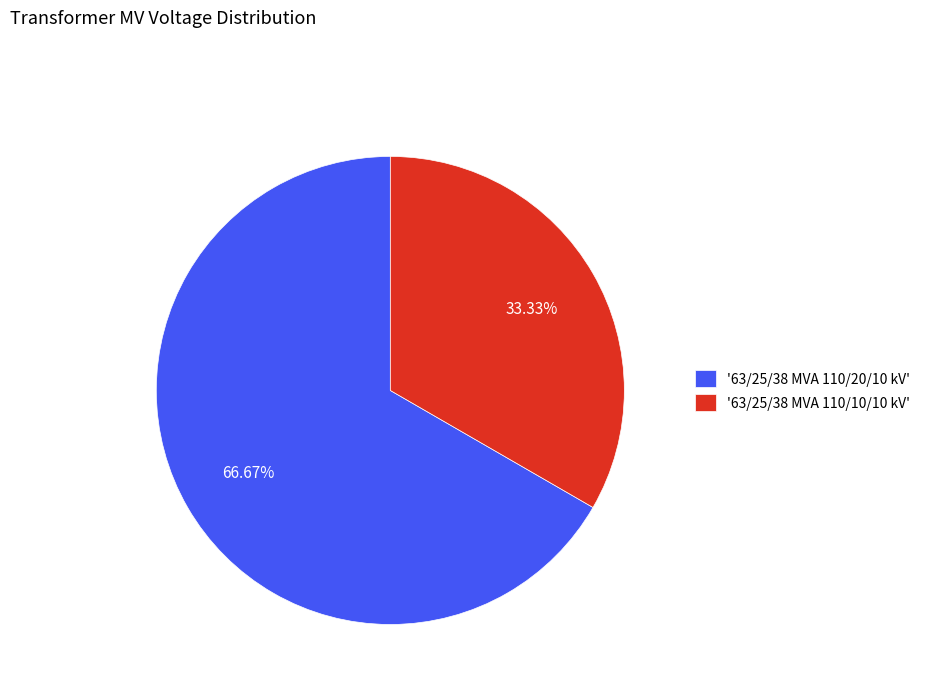

Rank the categories by value from highest to lowest.

'63/25/38 MVA 110/20/10 kV', '63/25/38 MVA 110/10/10 kV'